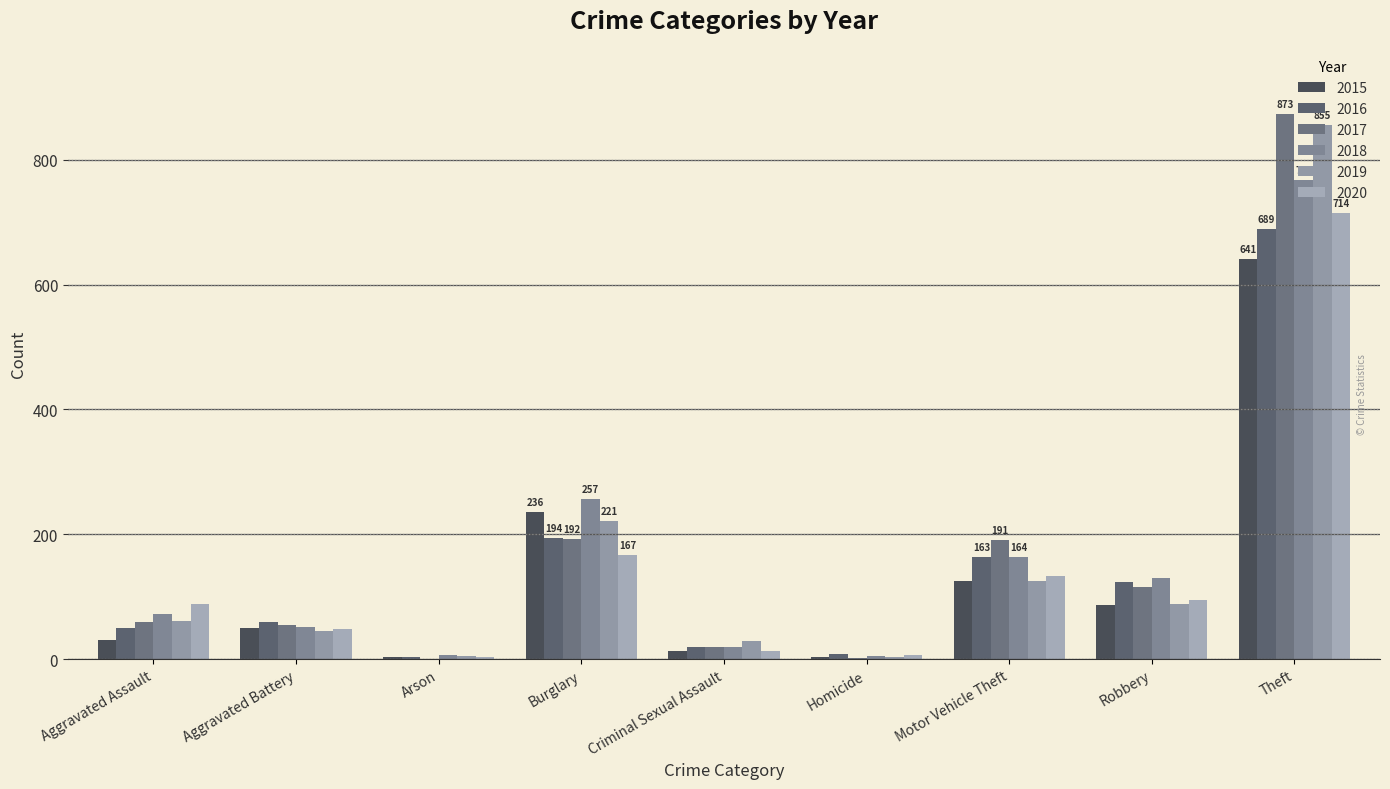

The value of 2018 at Criminal Sexual Assault is 19. True or false?

True